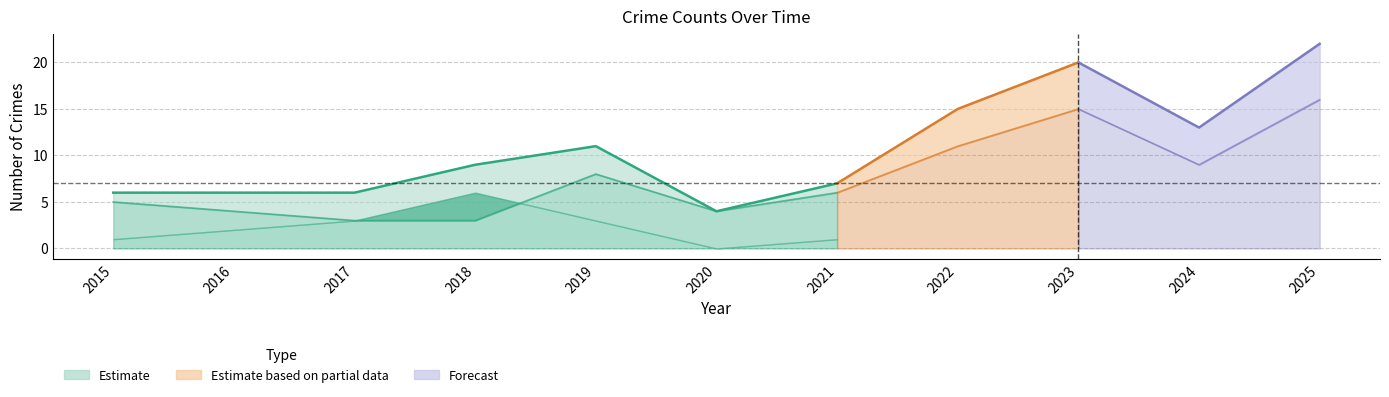

Does the chart have visible grid lines?

Yes